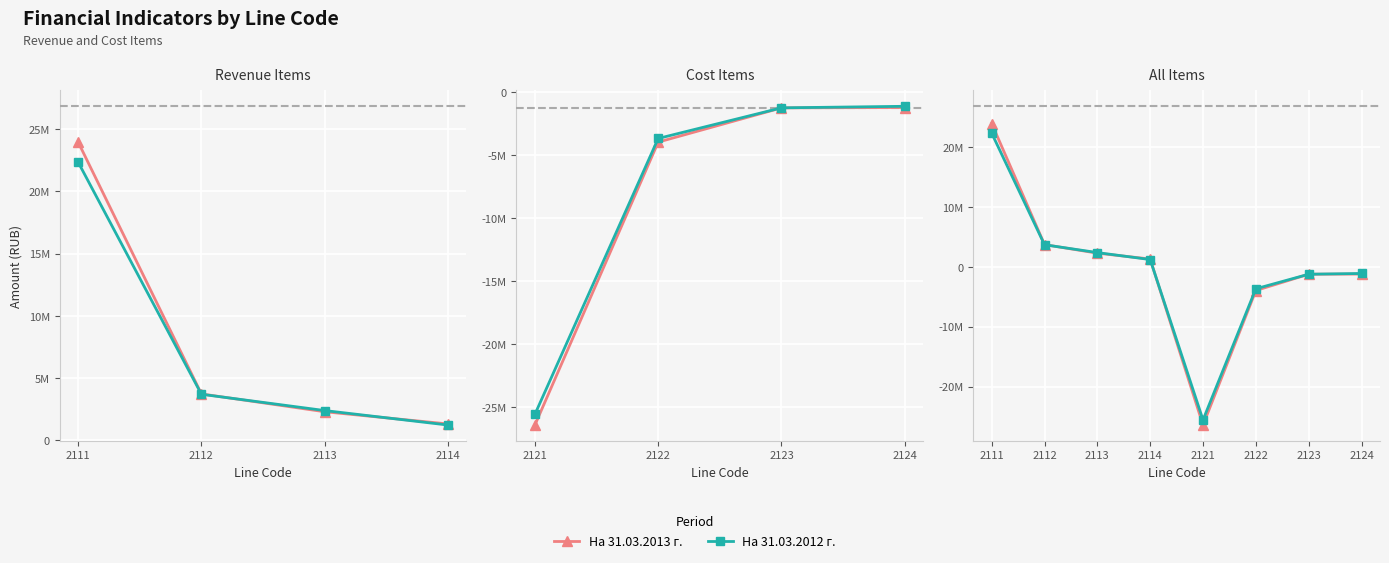

How many lines are shown in the chart?

2